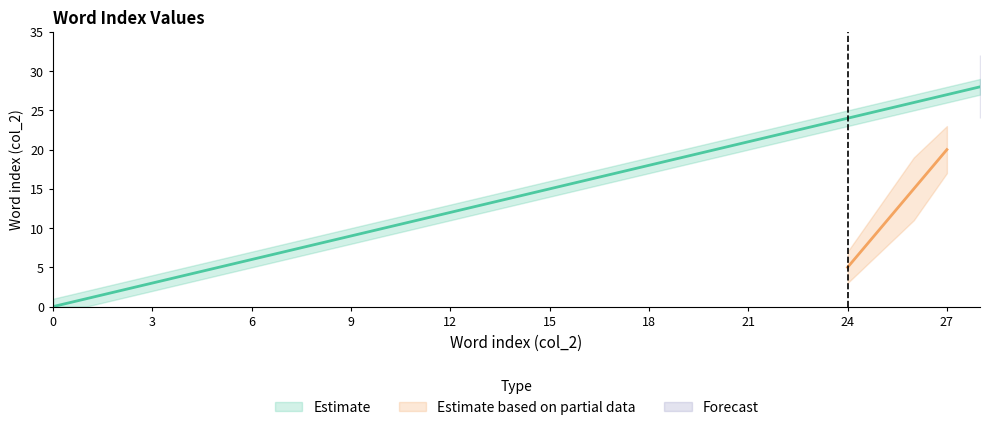

Which series has the largest range (max minus min)?

Estimate